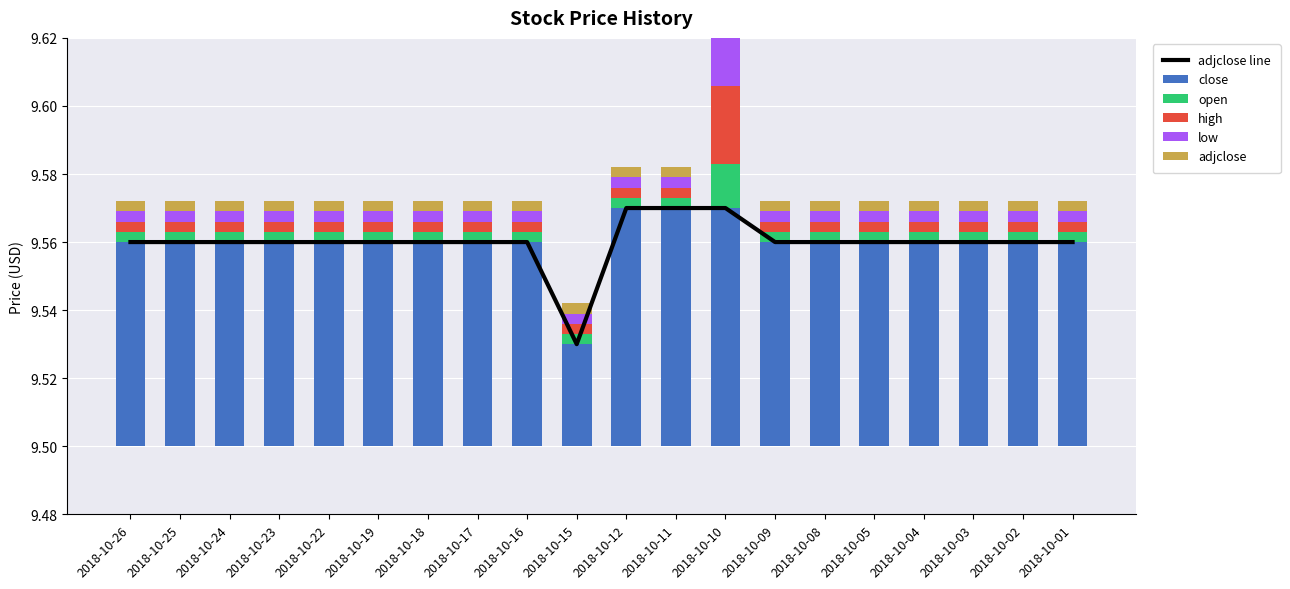

Count the low values in the range 0 to 1.

20